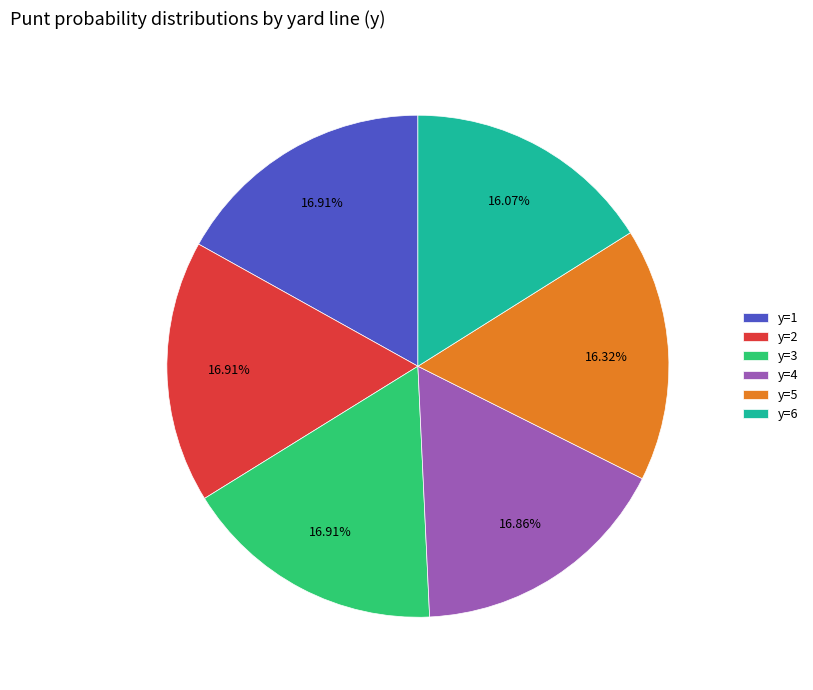

What is the ratio of the value at y=4 to the value at y=6?

1.0